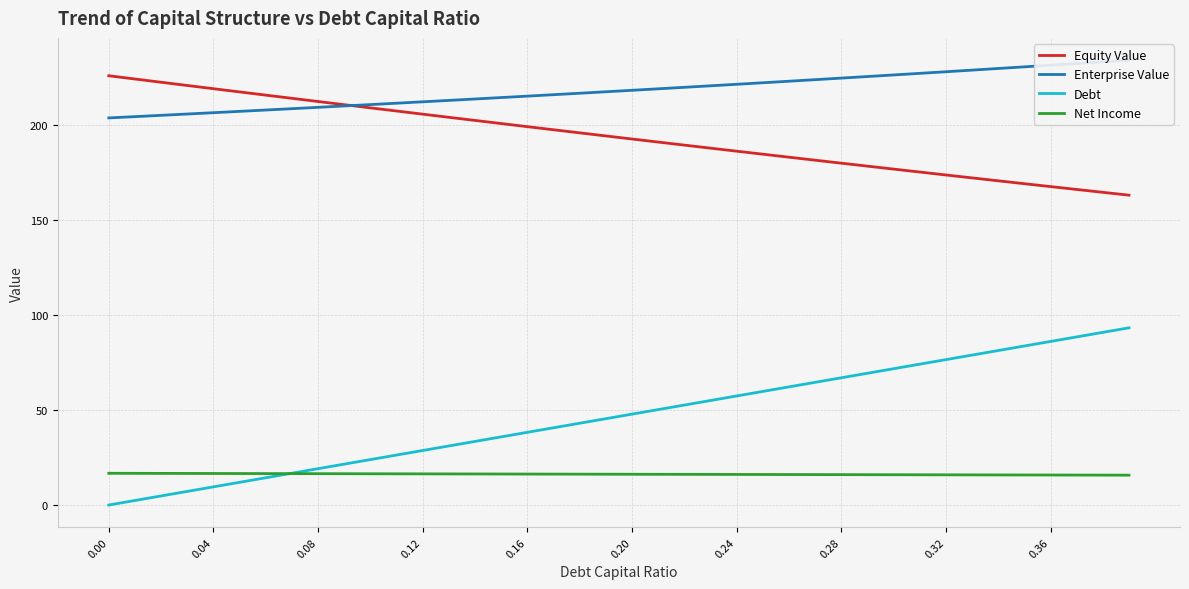

What is the lowest value of the Equity Value series?

163.1